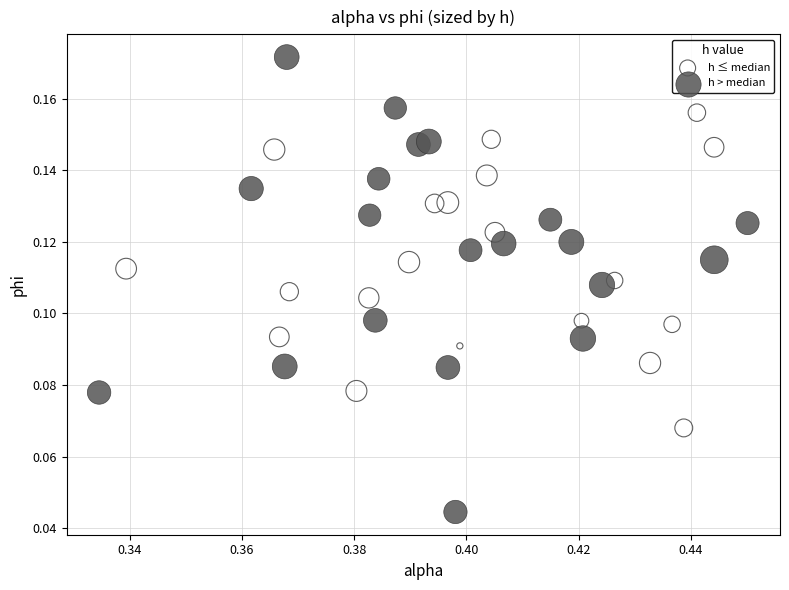

Which series contains the lowest Y value?

h > median